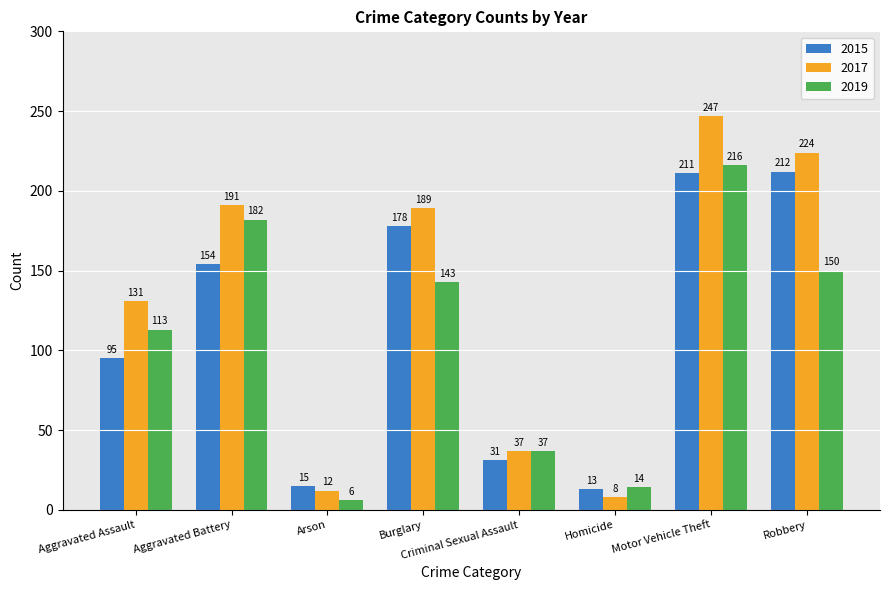

The value of 2017 at Burglary is 189. True or false?

True